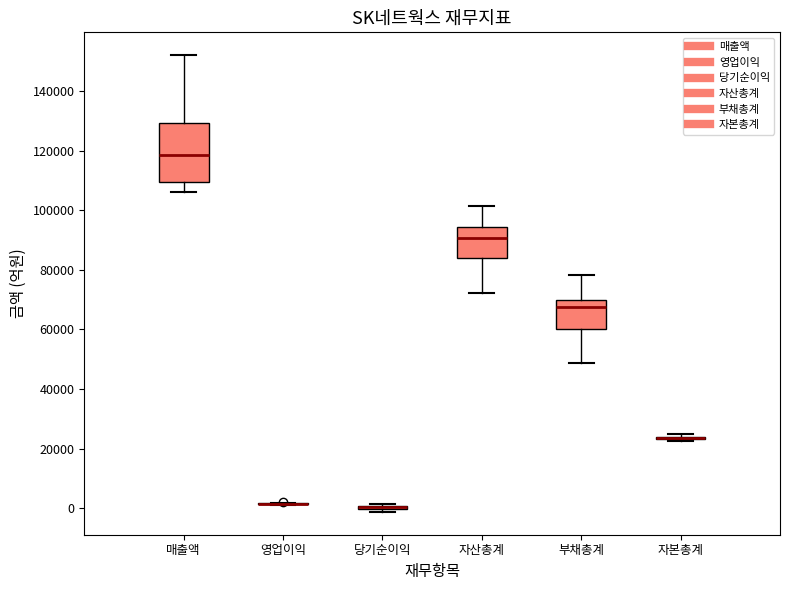

Reading left to right, transcribe this box plot: for each box, give where its median line is, the range the box spans, and where its two whiskers end, as read against the y-axis. The values are not printed on the chart, so give them approximately, as read against the axis.

매출액: median 118000, box 110000 to 130000, whiskers 106000 to 152000
영업이익: box collapsed to a line at 2000, whiskers 2000 to 2000
당기순이익: box collapsed to a line at 0, whiskers -2000 to 2000
자산총계: median 90000, box 84000 to 94000, whiskers 72000 to 102000
부채총계: median 68000, box 60000 to 70000, whiskers 48000 to 78000
자본총계: box collapsed to a line at 24000, whiskers 22000 to 24000